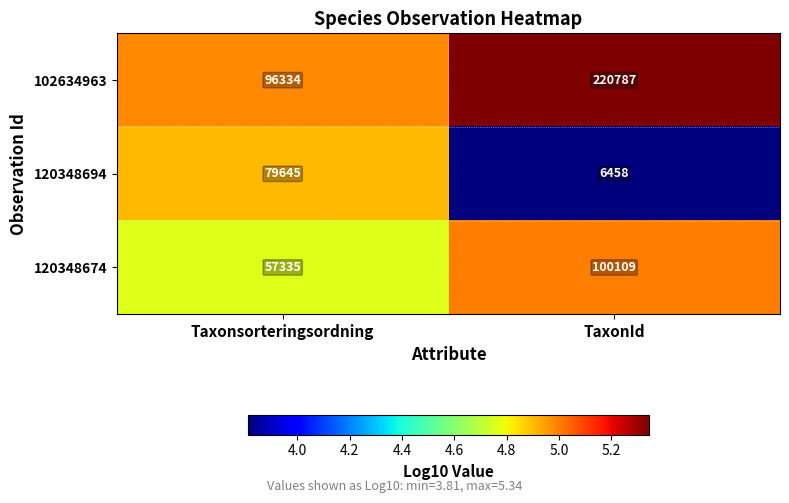

Is it true that 120348694 equals 35058 at Taxonsorteringsordning?

False